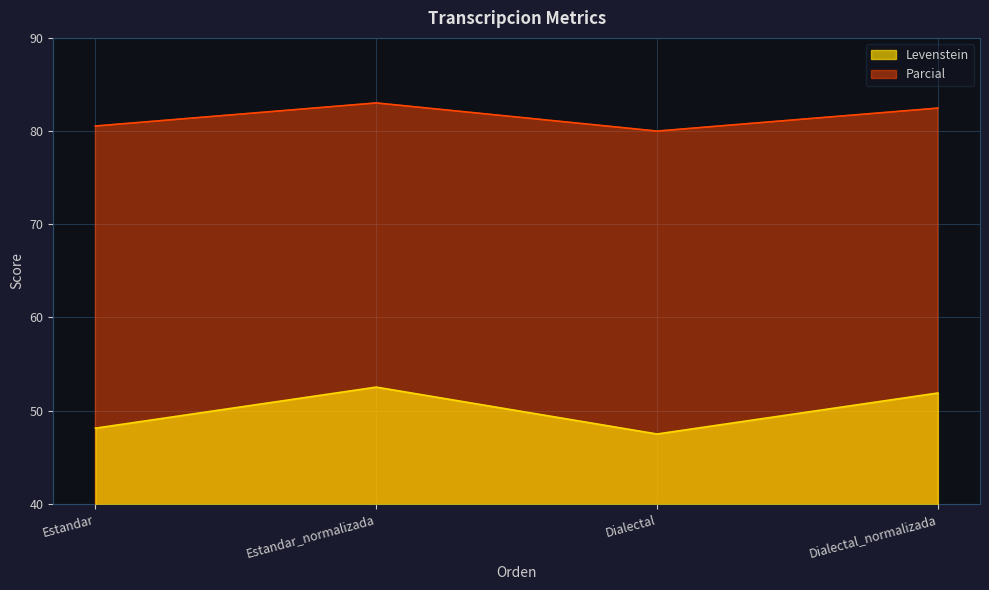

What position from the right is Dialectal_normalizada?

1